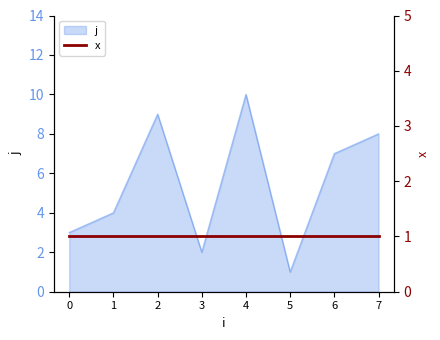

Reading right to left, transcribe all the data shown in this chart.

7=8	6=7	5=1	4=10	3=2	2=9	1=4	0=3